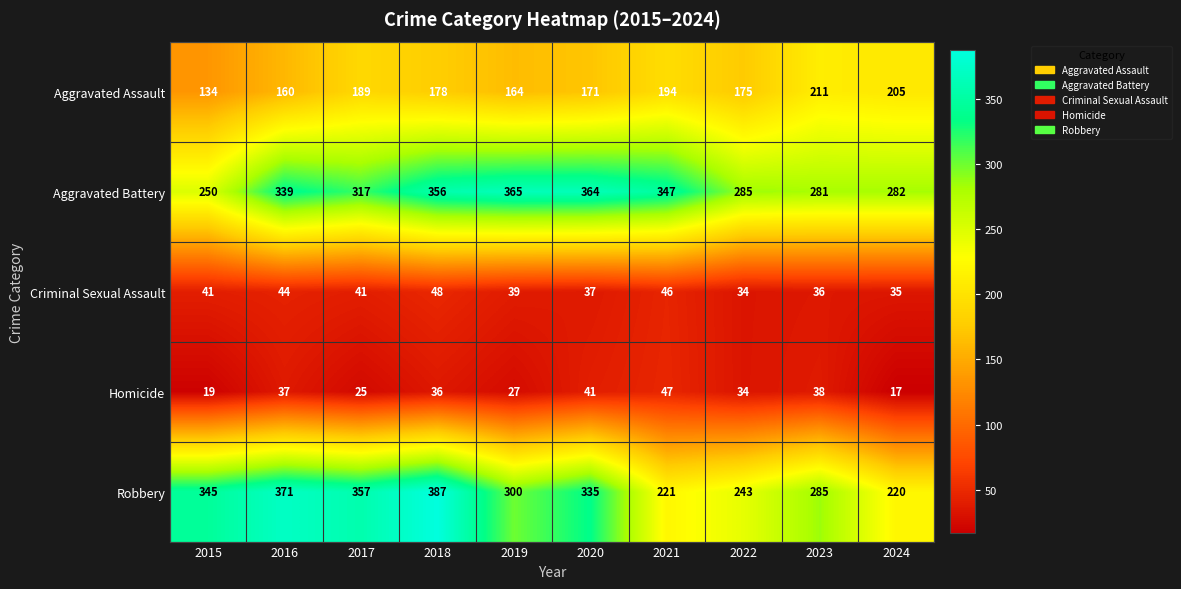

Which series has the largest total across all categories?

Aggravated Battery